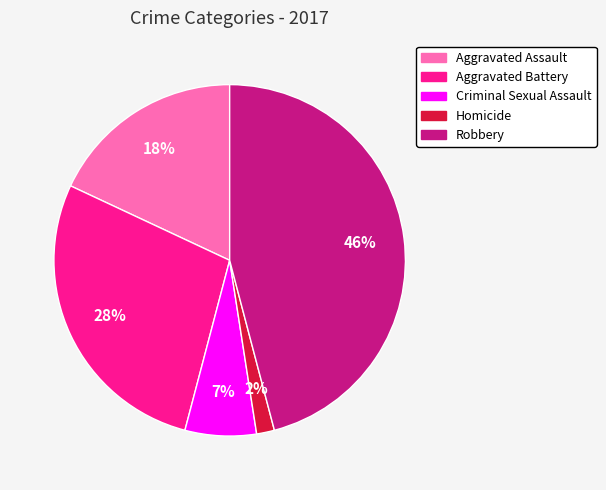

Which slice is the largest?

Robbery